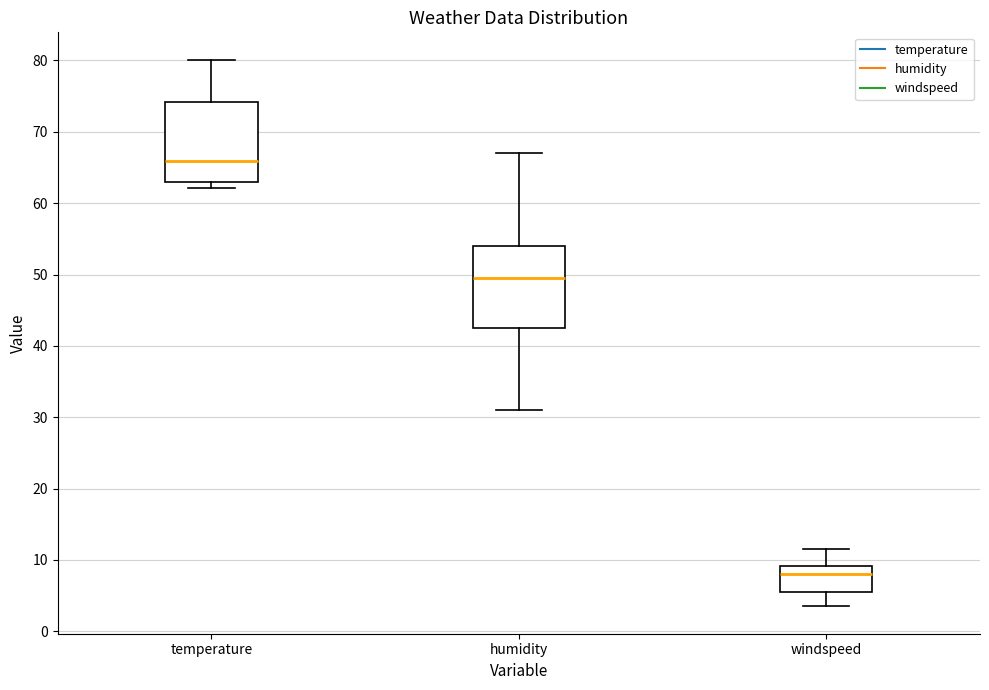

Reading left to right, transcribe this box plot: for each box, give where its median line is, the range the box spans, and where its two whiskers end, as read against the y-axis. The values are not printed on the chart, so give them approximately, as read against the axis.

temperature: median 66, box 63 to 74, whiskers 62 to 80
humidity: median 50, box 43 to 54, whiskers 31 to 67
windspeed: median 8, box 6 to 9, whiskers 4 to 12